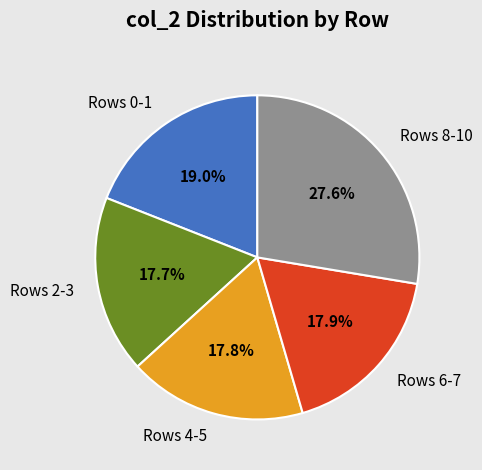

Is there a majority slice in this chart?

No